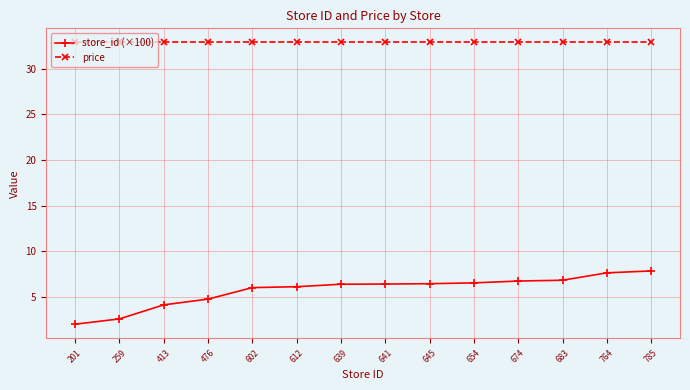

What is the value of the price point at the 11th from the left?

32.9